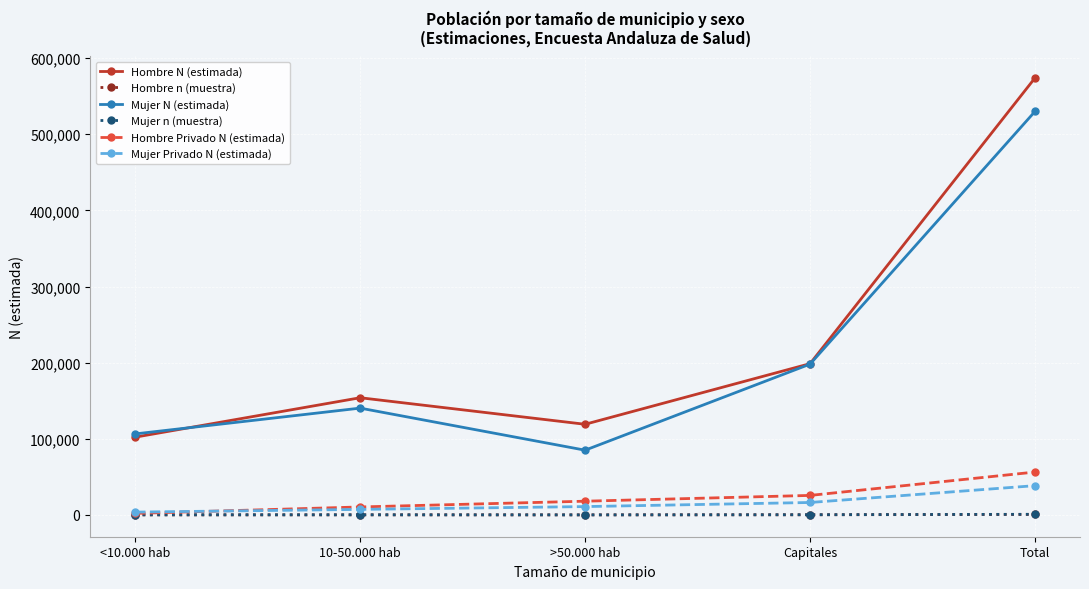

Which series has the largest total across all categories?

Hombre N (estimada)